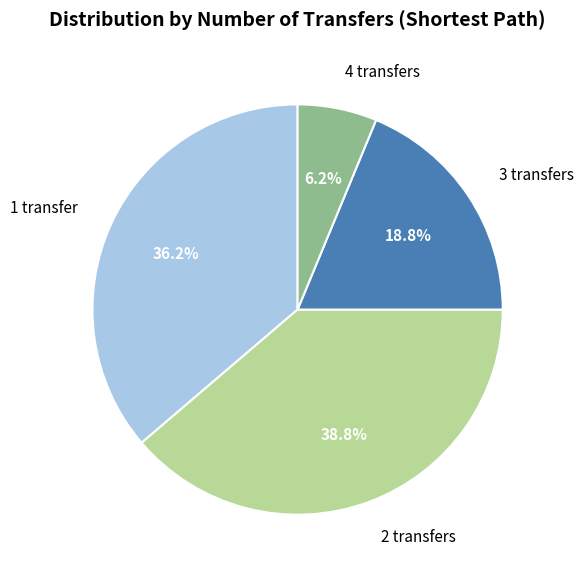

Rank the categories by value from lowest to highest.

4, 3, 1, 2